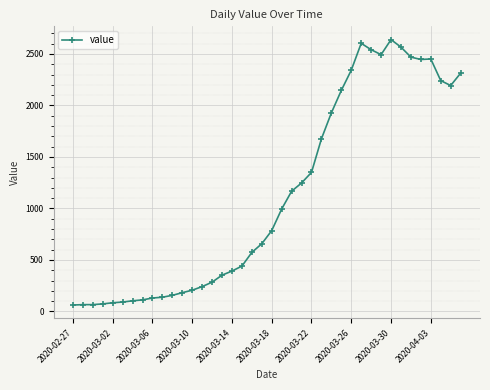

True or false: there are more than 2 points higher than both neighbors.

True